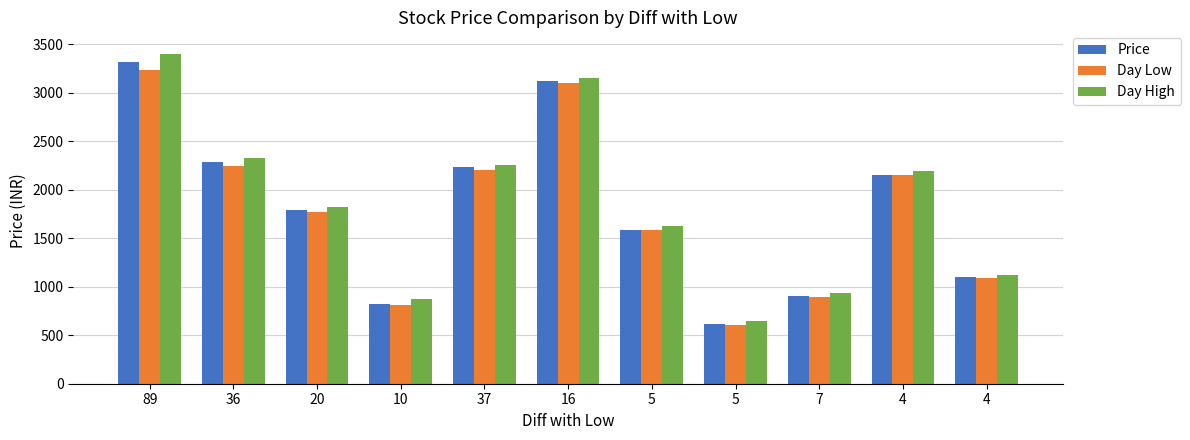

What is the difference between the Price values at 16 and 37?

884.8